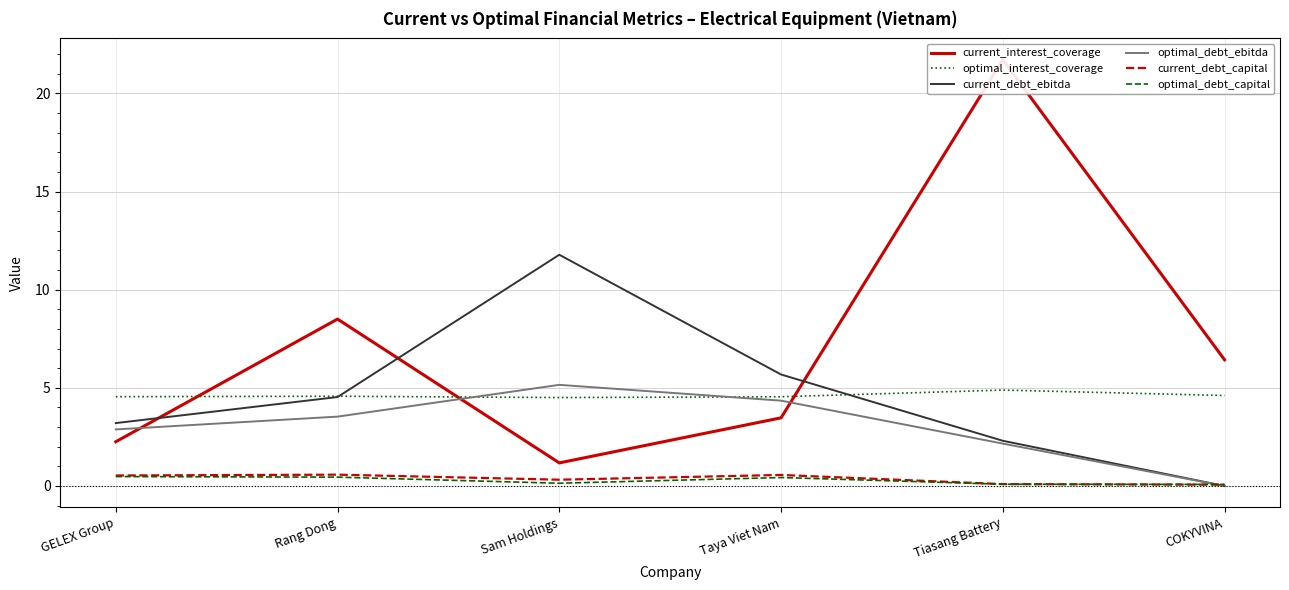

How many interior local valleys does the current_interest_coverage series have?

1